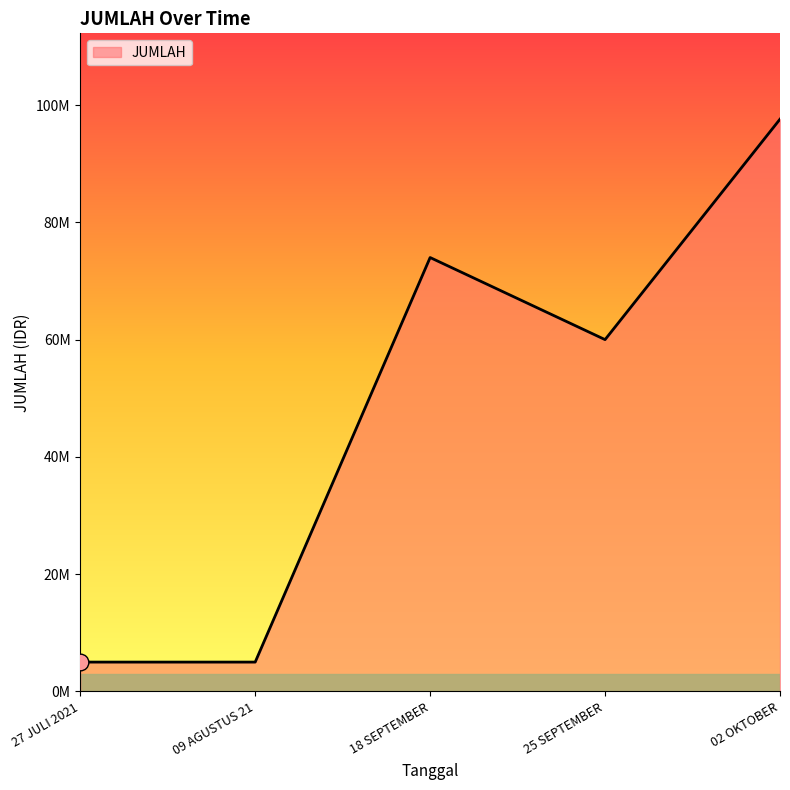

Does the chart display data point markers on the line(s)?

No